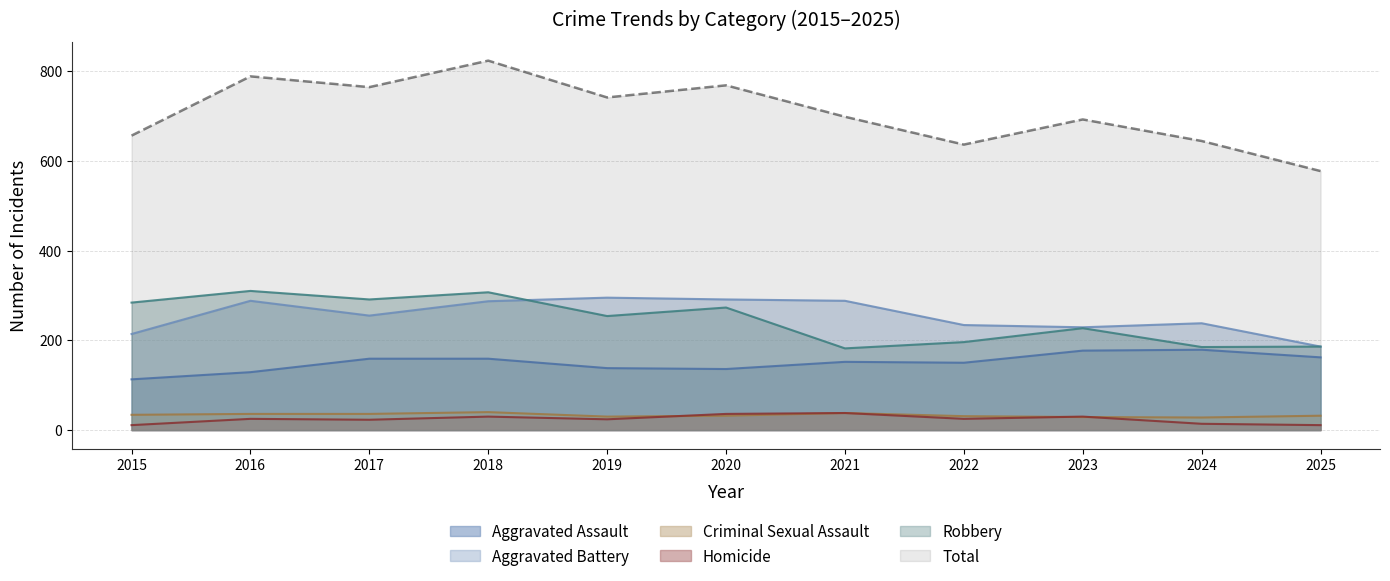

How many data points in Criminal Sexual Assault are less than 32?

4